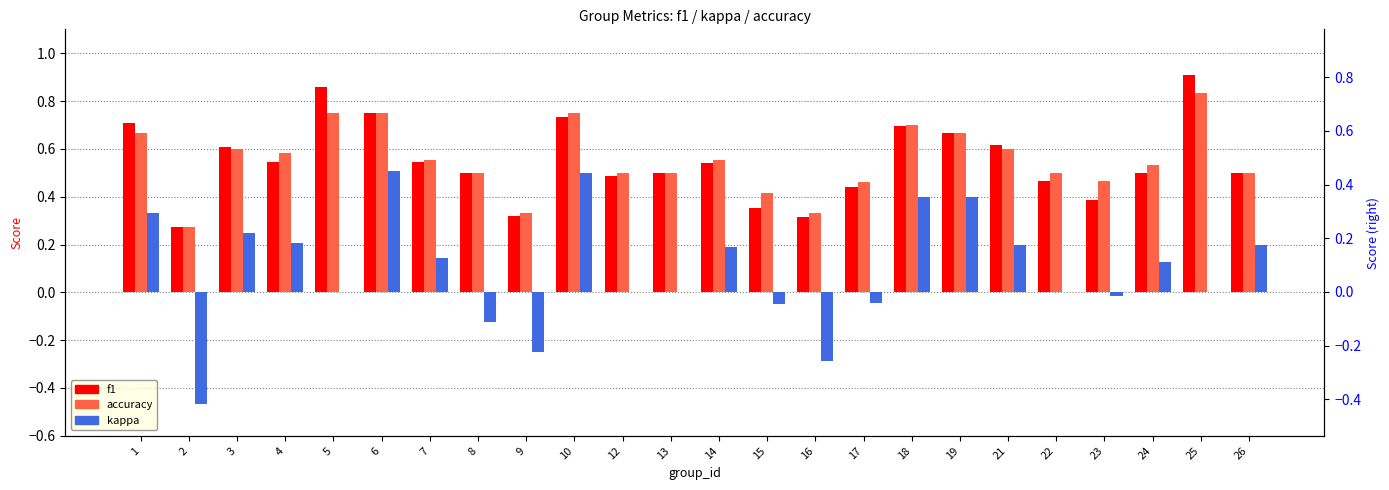

How many bars are there in each group?

3